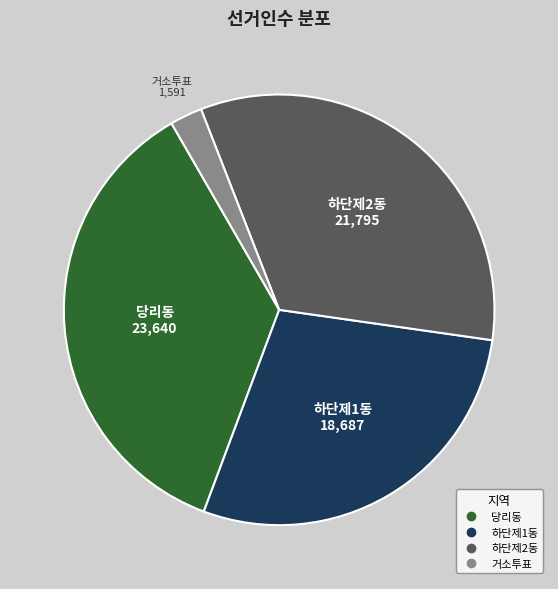

Between 하단제1동 and 하단제2동, which is larger?

하단제2동